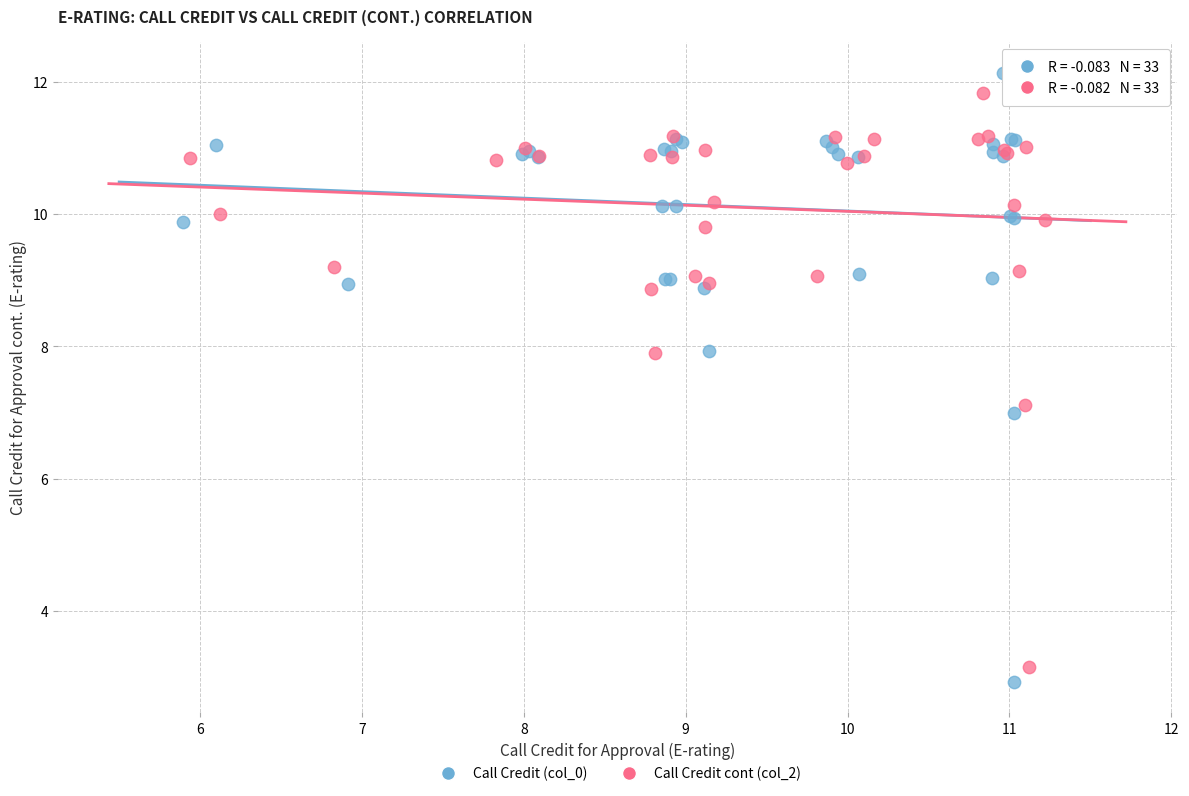

Which series has the widest spread of Y values?

Call Credit (col_0)